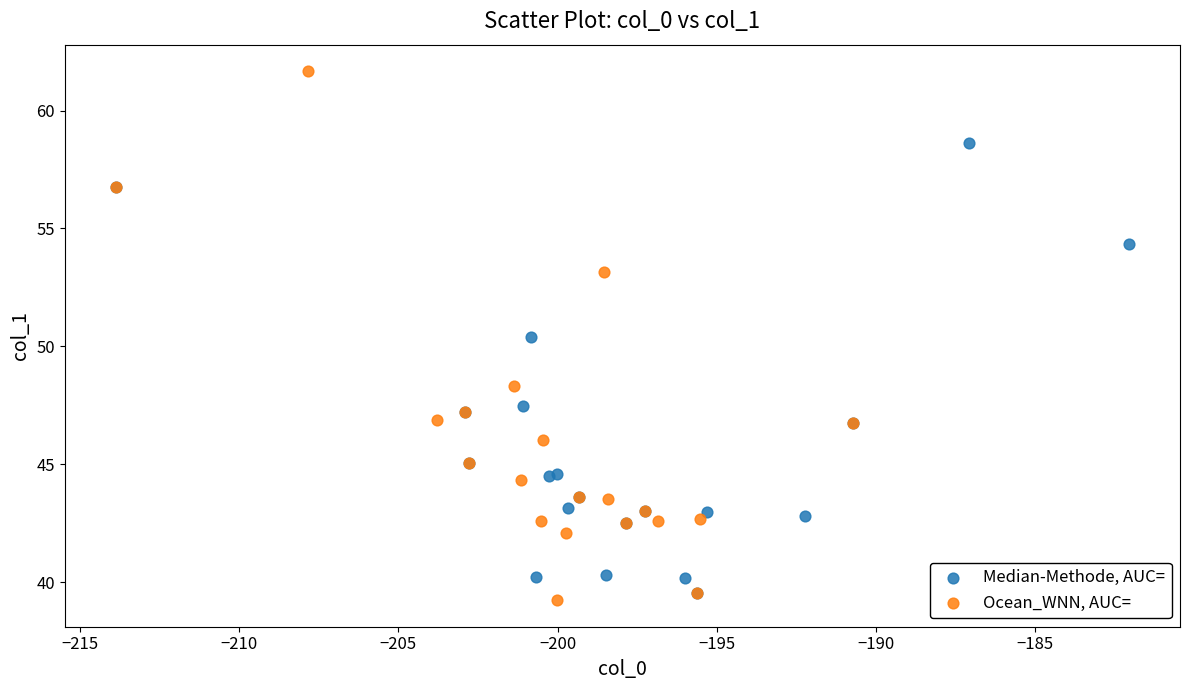

Which series has the largest Y range (max minus min)?

Ocean_WNN, AUC=